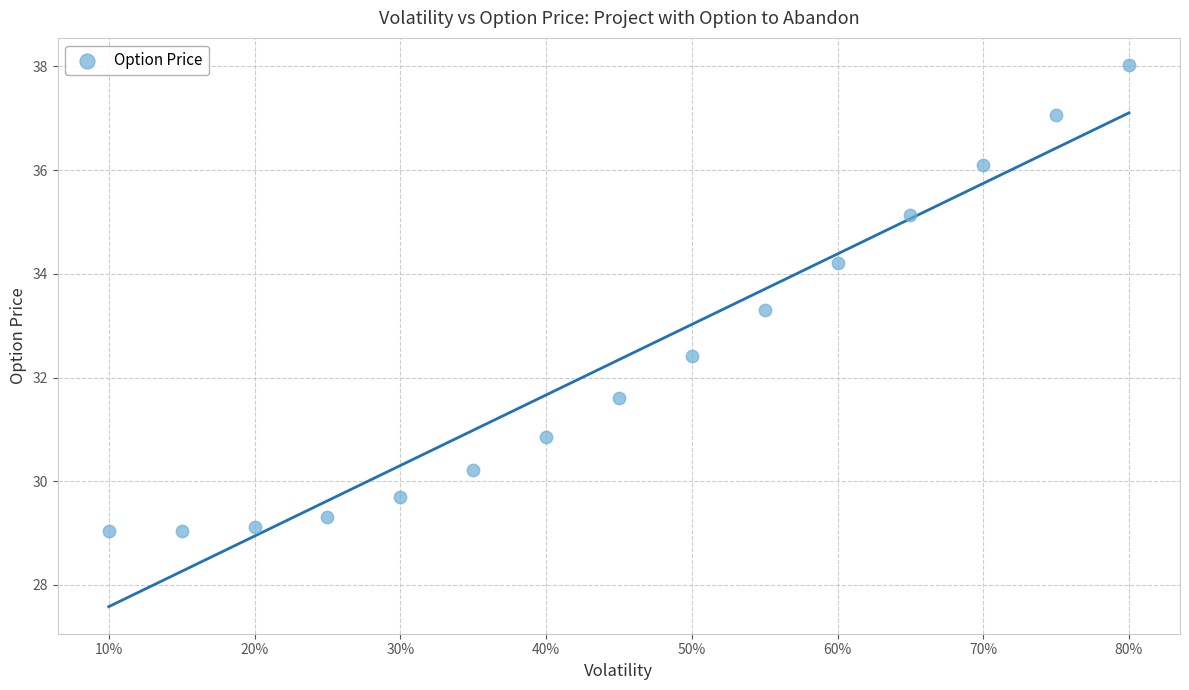

What is the range of Y values (max minus min)?

9.0